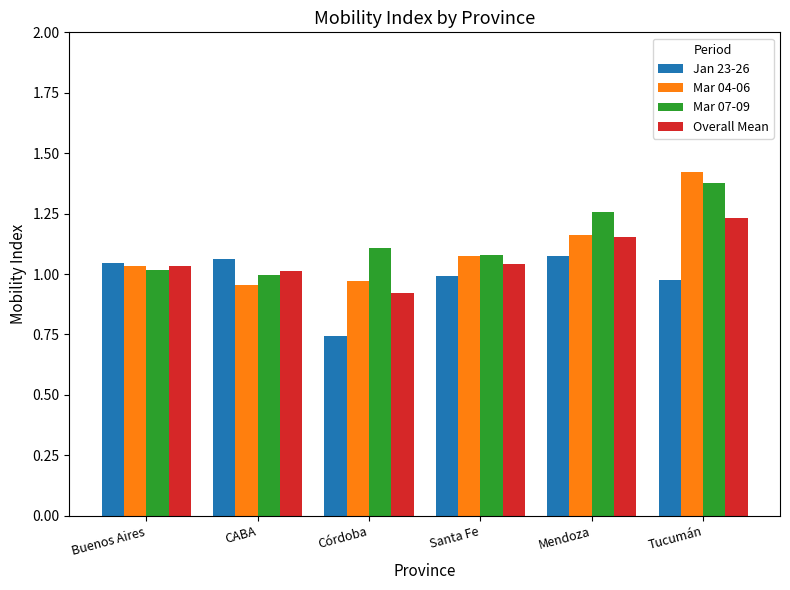

What is the sum of the Jan 23-26 values at Córdoba and Santa Fe?

1.7